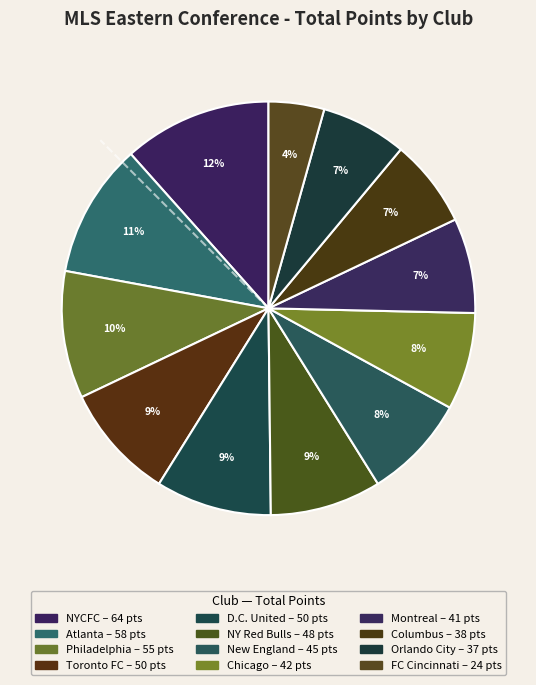

Count the number of slices in the pie.

12